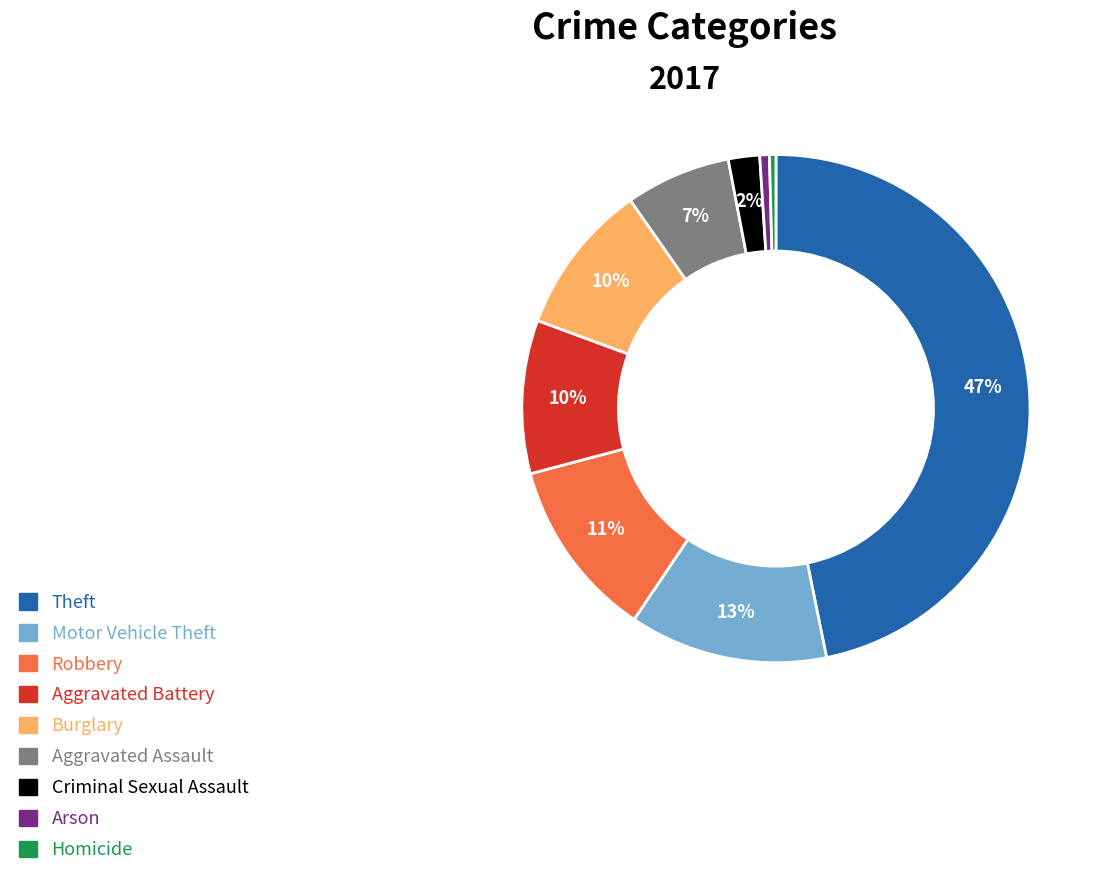

To the nearest percent, what is the difference between the Burglary and Aggravated Assault slice percentages?

3%